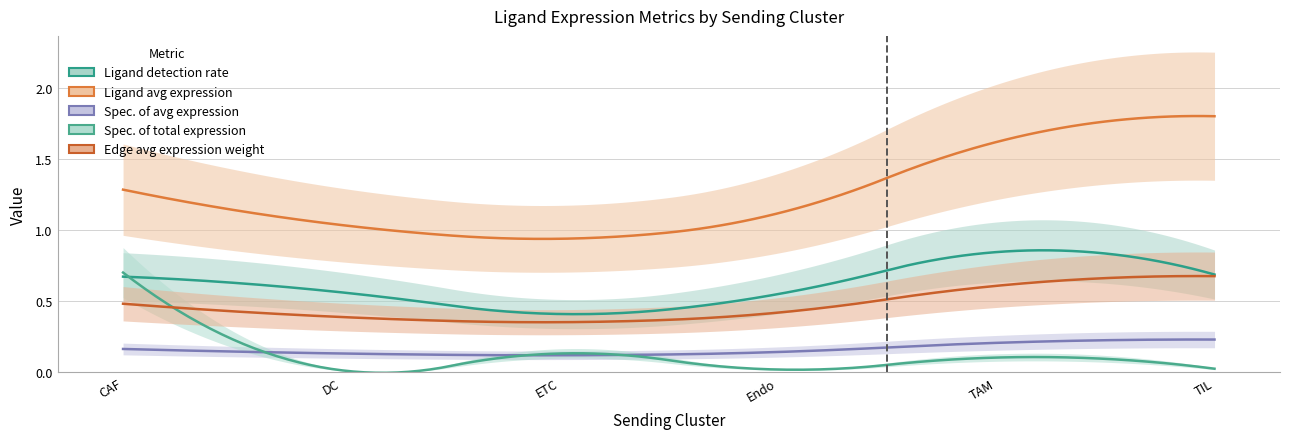

The Ligand derived specificity of average expression value series shows 0.1 at ETC. True or false?

True